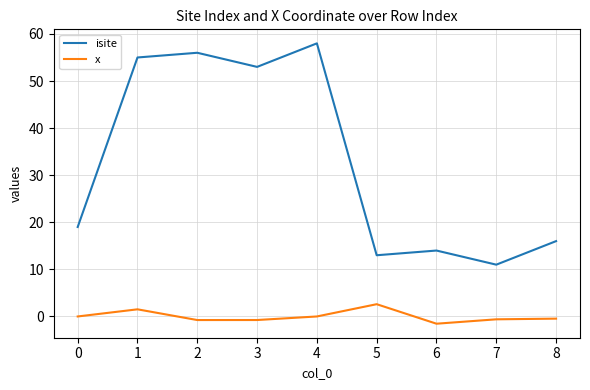

What is the maximum value for isite?

58.0